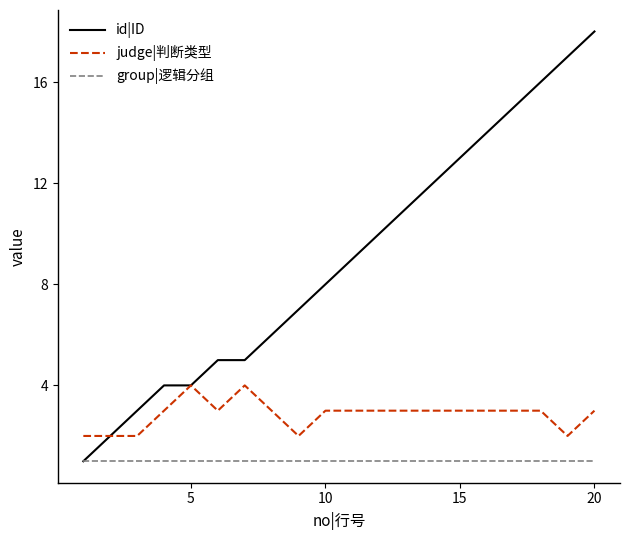

True or false: group|逻辑分组 and judge|判断类型 cross at least once.

False